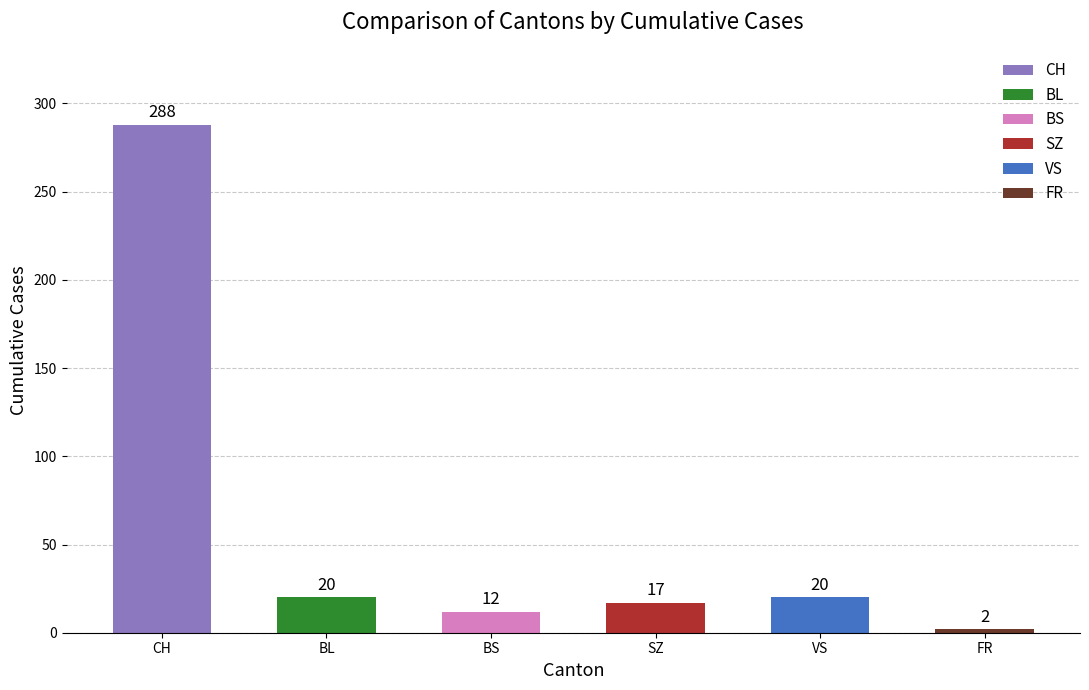

What is the value of the 1st bar from the left?

288